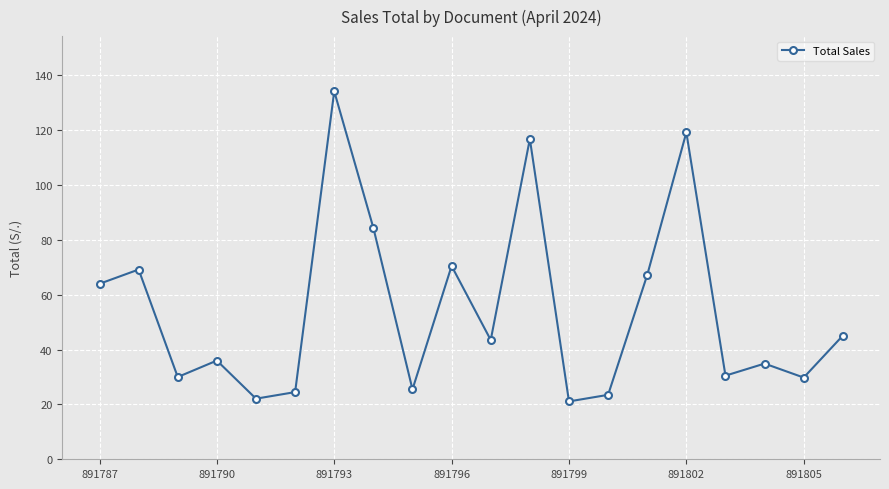

What is the greatest value displayed?

134.2